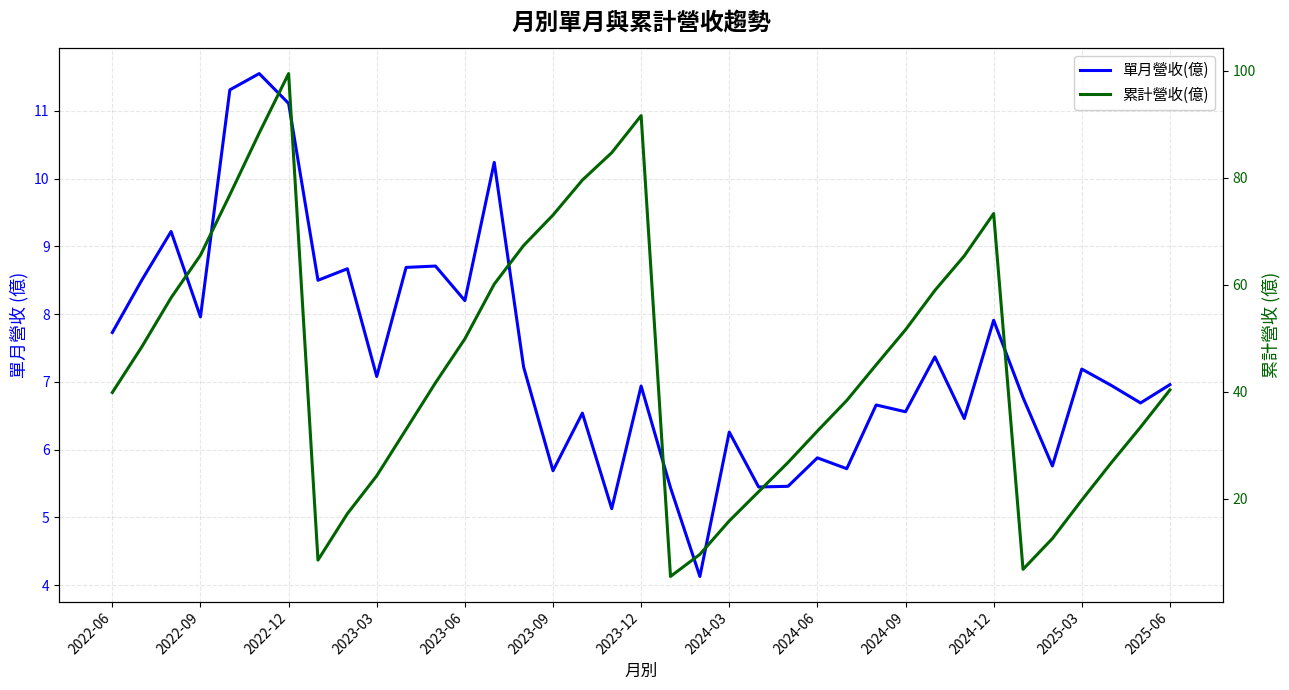

Is this an area chart (filled region under the line)?

No